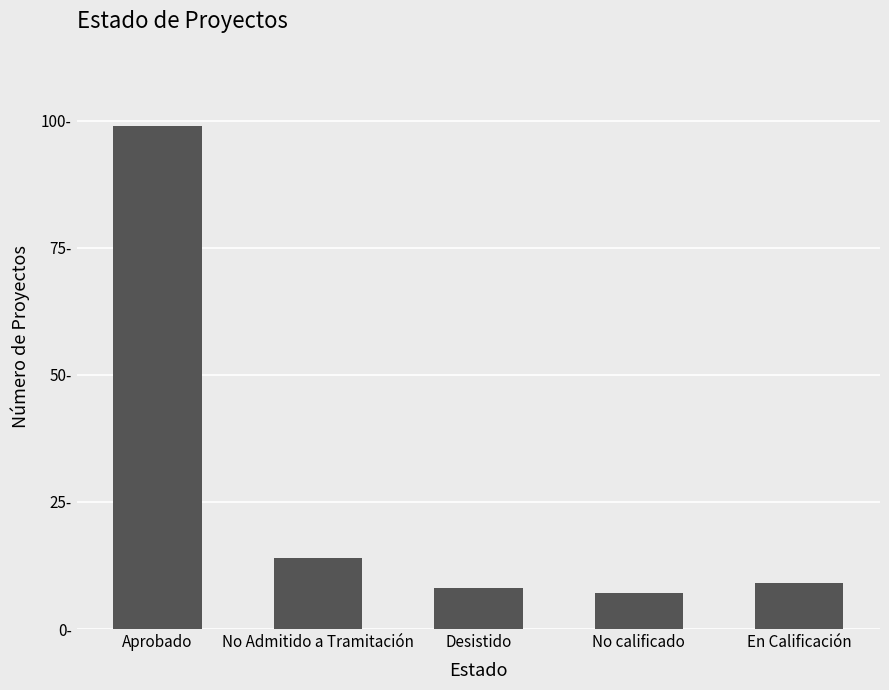

Between En Calificación and Desistido, which is larger?

En Calificación